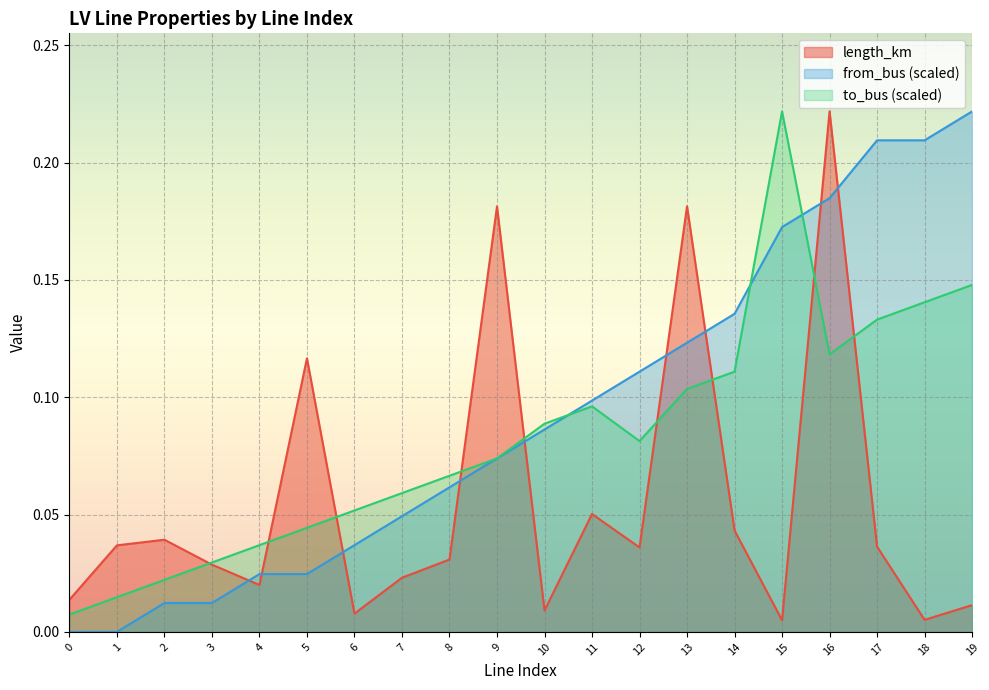

What is the greatest value displayed?

0.2